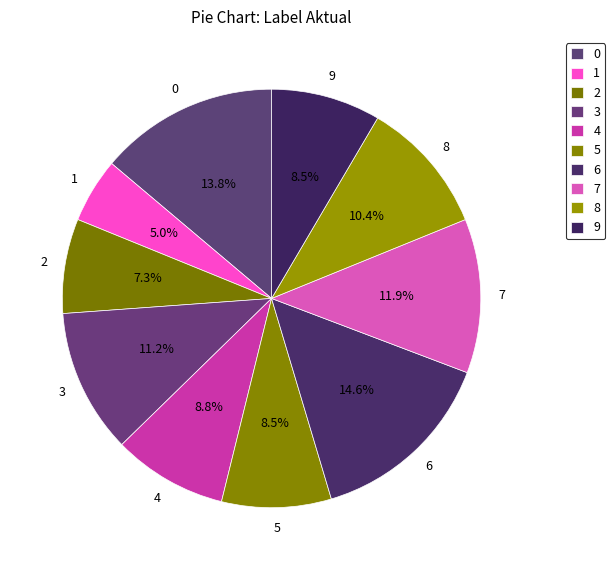

Is 1 the majority of the pie?

No